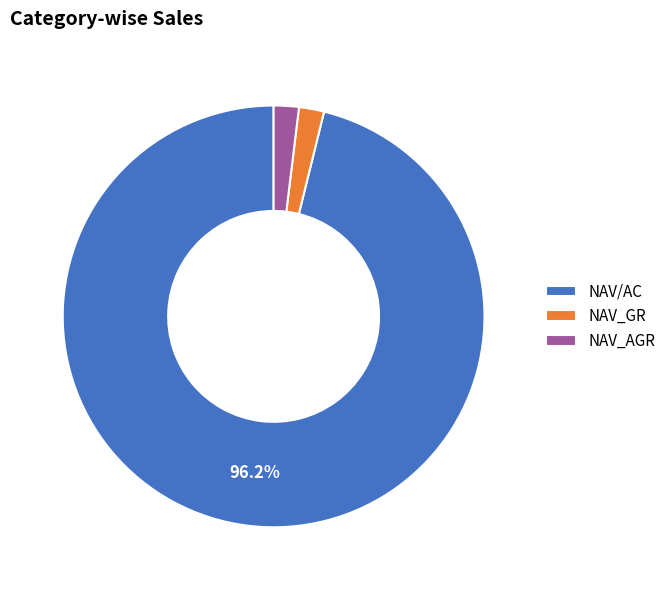

Is NAV_AGR the majority of the pie?

No